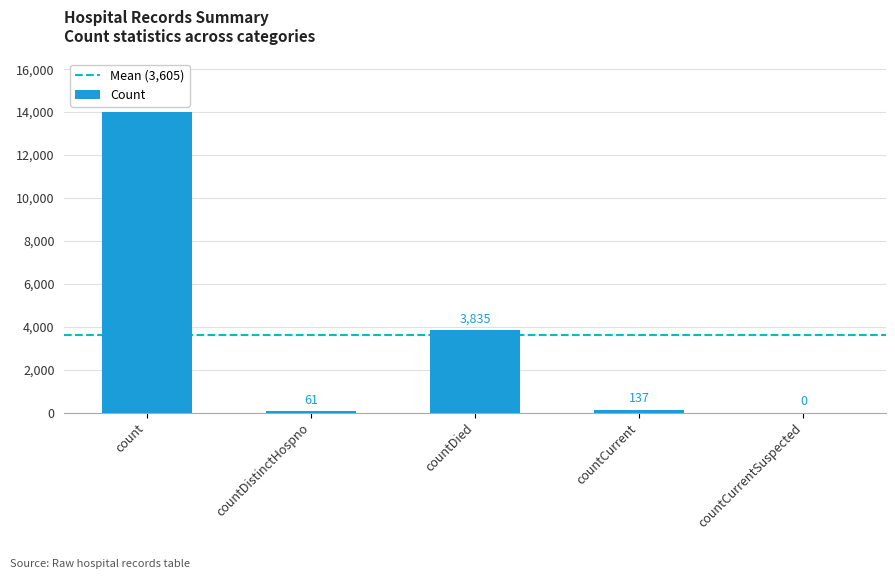

What is the sum of the values at countDied and countCurrentSuspected?

3835